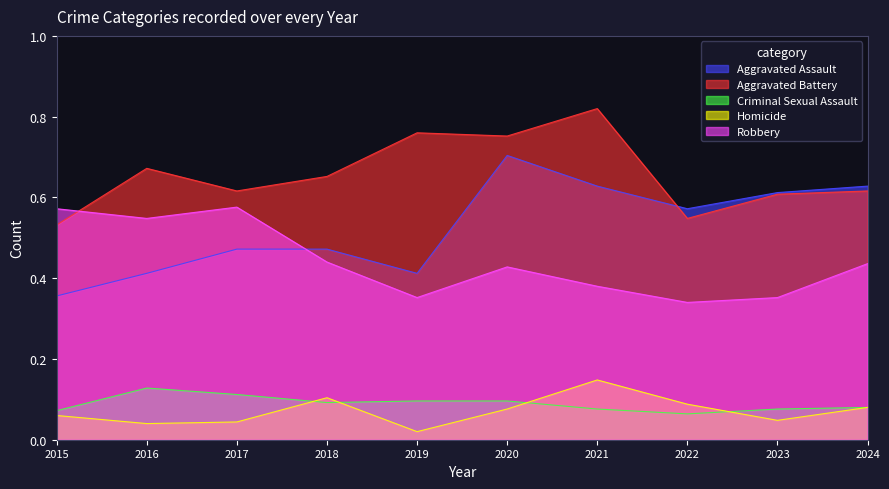

Count the Robbery values in the range 0 to 1.

10